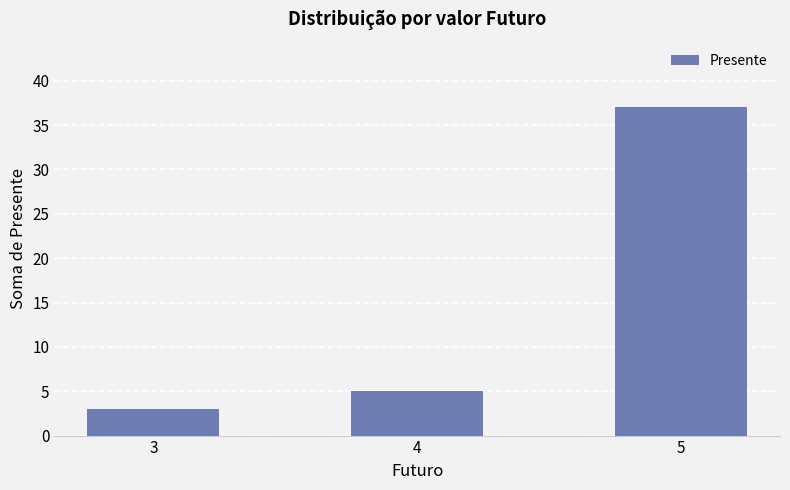

List the labels in order of value, largest first.

5, 4, 3